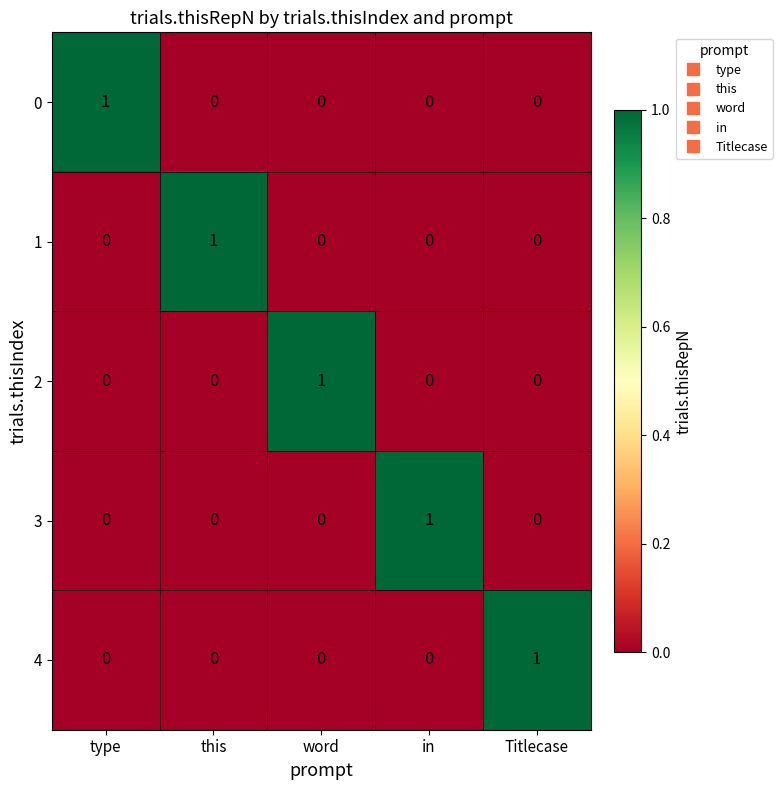

Count the 0 values in the range 0 to 1.

5